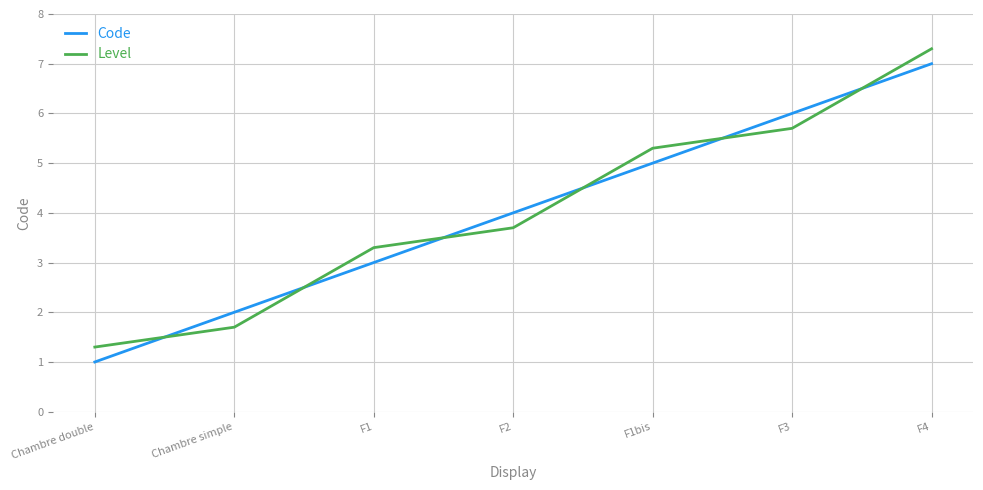

True or false: Level has more than 2 interior local peaks.

False